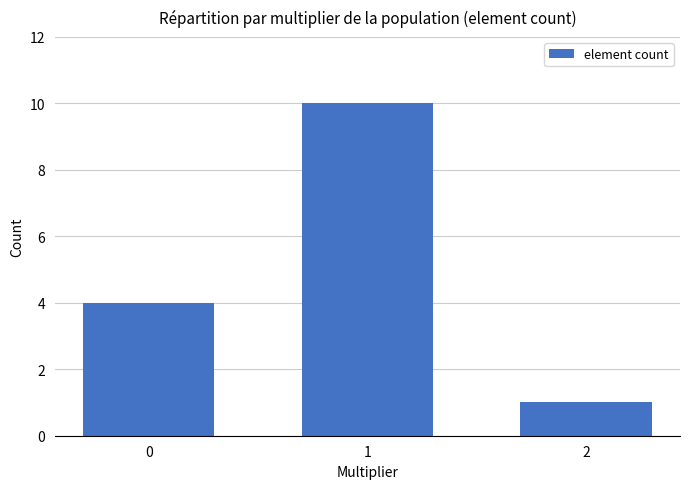

What is the greatest value displayed?

10